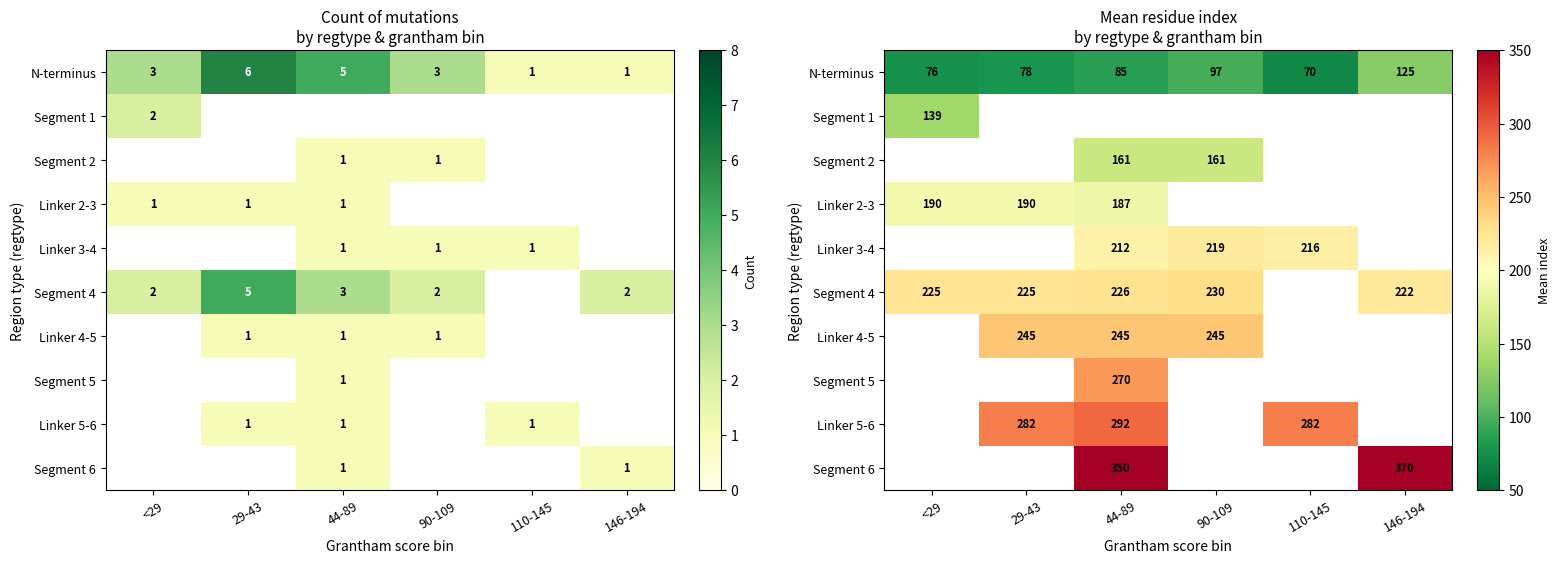

At how many categories does at least one series exceed 325?

2